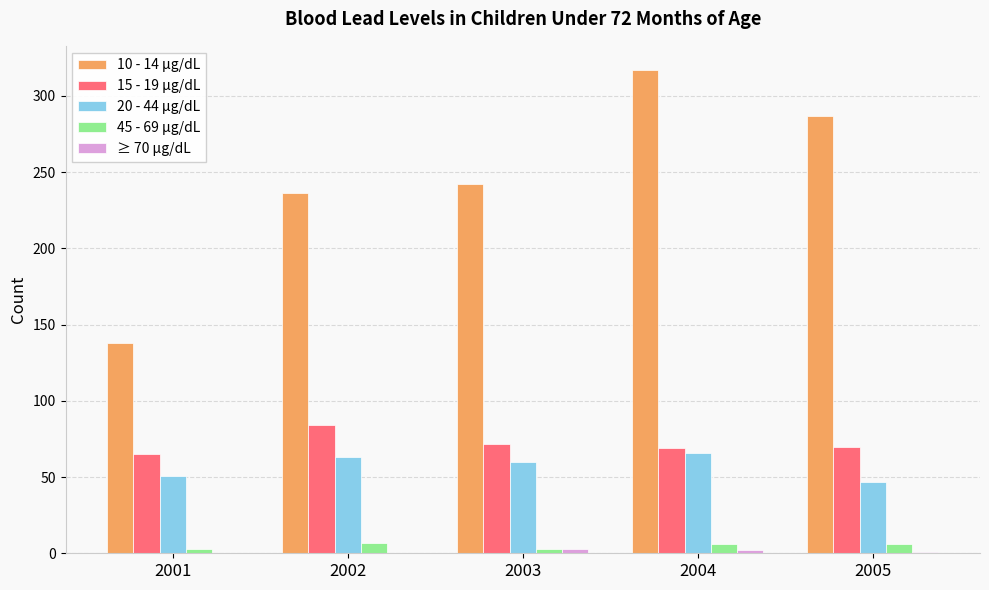

Which series has the largest total across all categories?

10 - 14 µg/dL